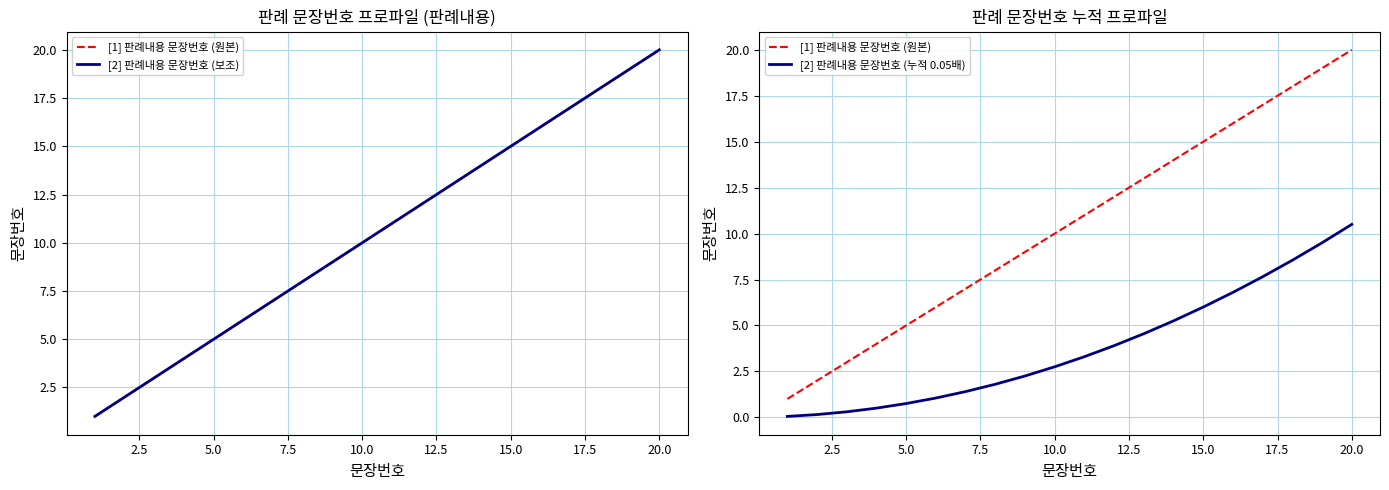

What are all the series names shown in the legend?

[1] 판례내용 문장번호 (원본), [2] 판례내용 문장번호 (보조), [2] 판례내용 문장번호 (누적 0.05배)